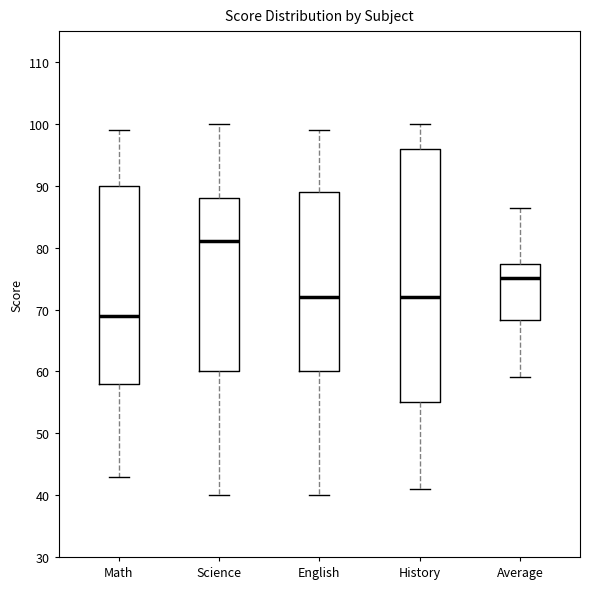

Which box's median line is the highest?

Science